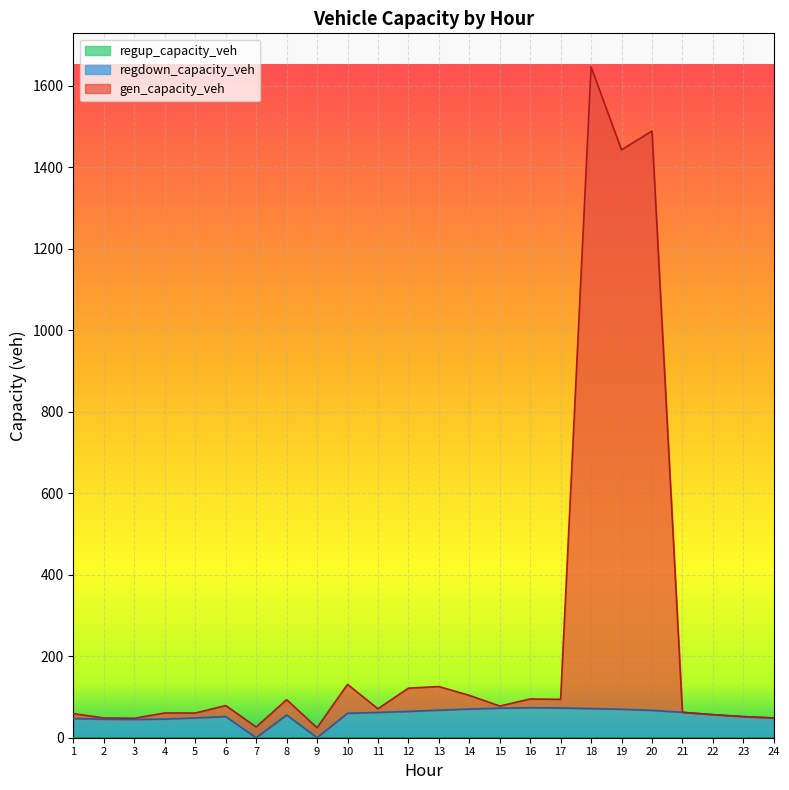

At which category is the sum across all series the highest?

18